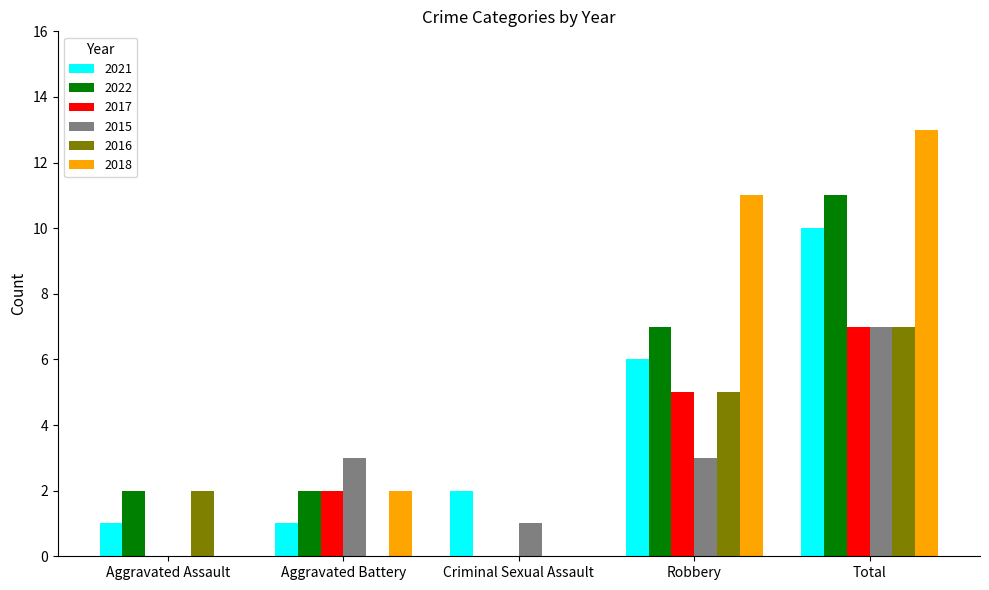

Count the number of categories in the chart.

5